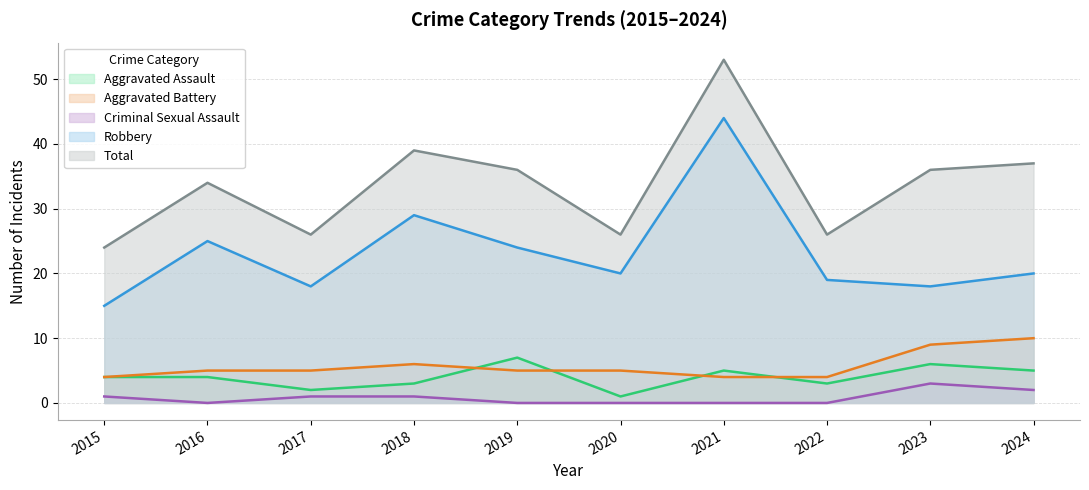

What is the average value of the Aggravated Assault series?

4